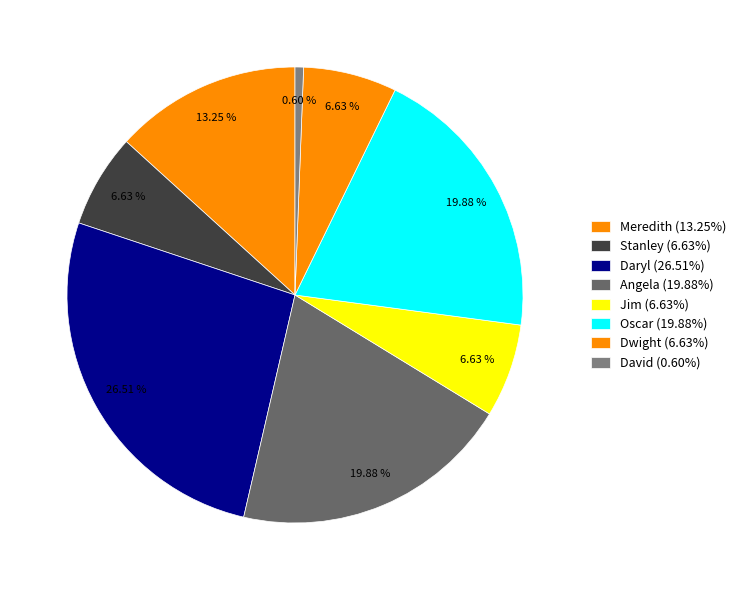

What percentage do Angela and Jim together represent?

26.5%